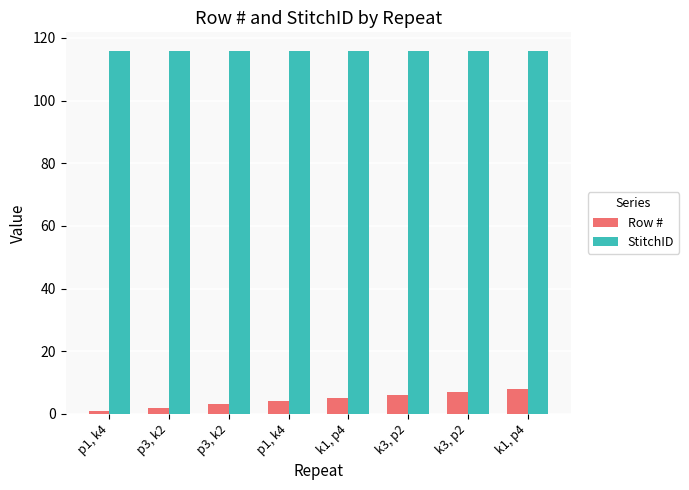

What are all the series names shown in the legend?

Row #, StitchID